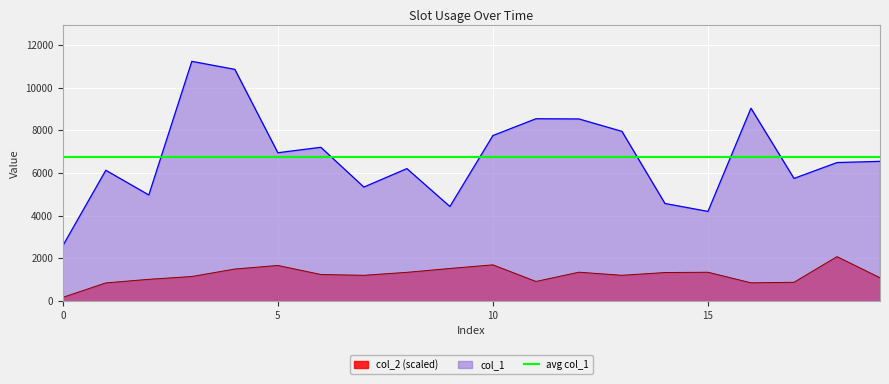

What is the minimum value shown in the chart?

163.8